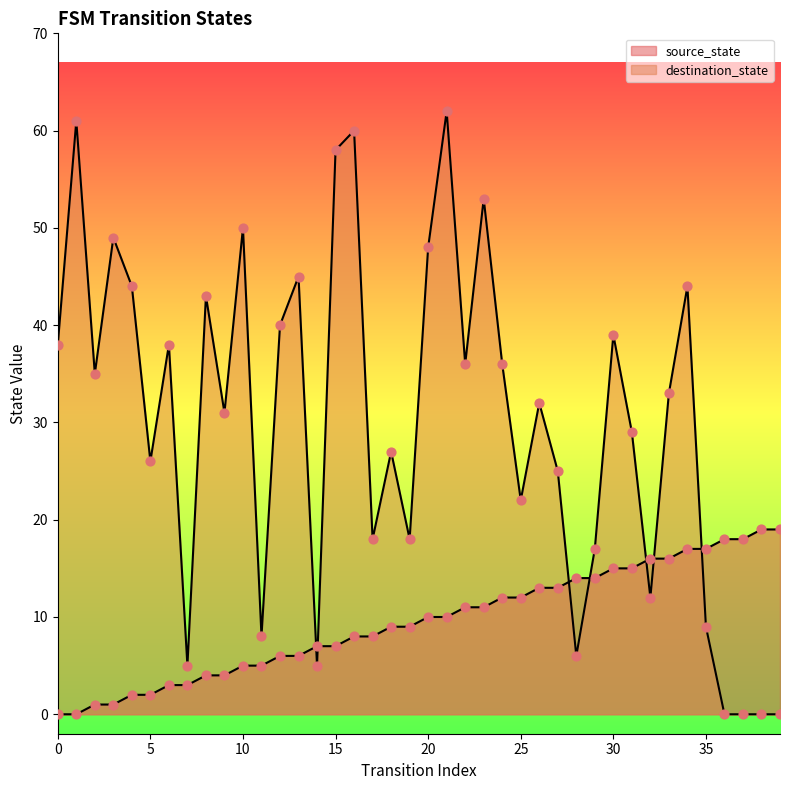

Which series has the largest Y range (max minus min)?

destination_state